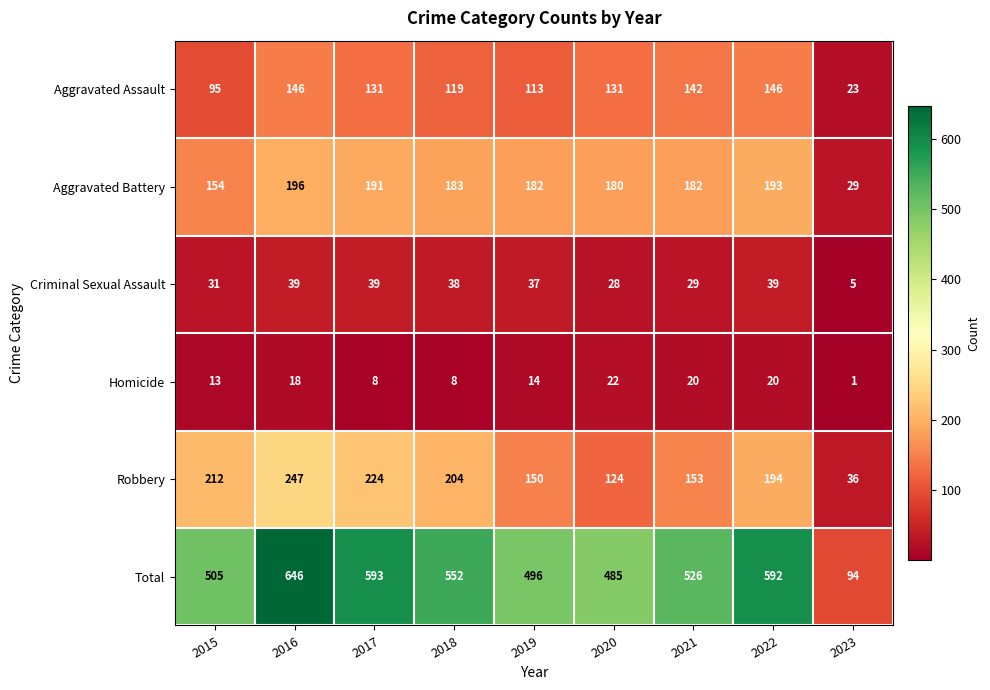

Read the Homicide value at 2016, to the nearest 5.

20